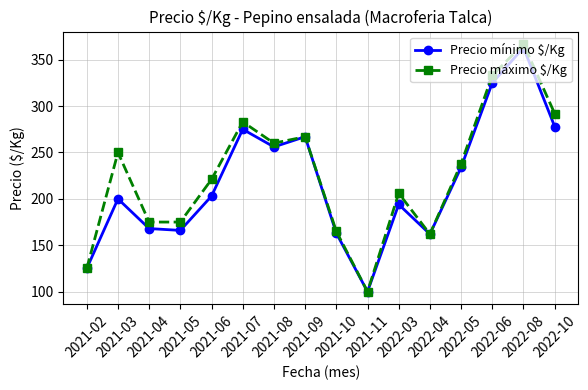

What is the label of the 15th point from the right?

2021-03